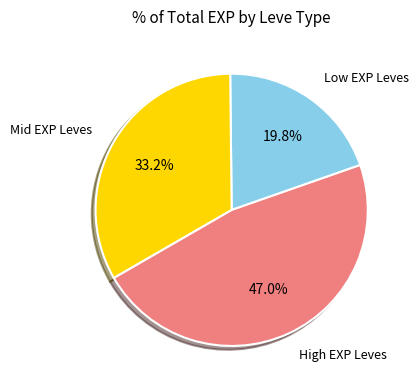

How many slices are in this pie chart?

3